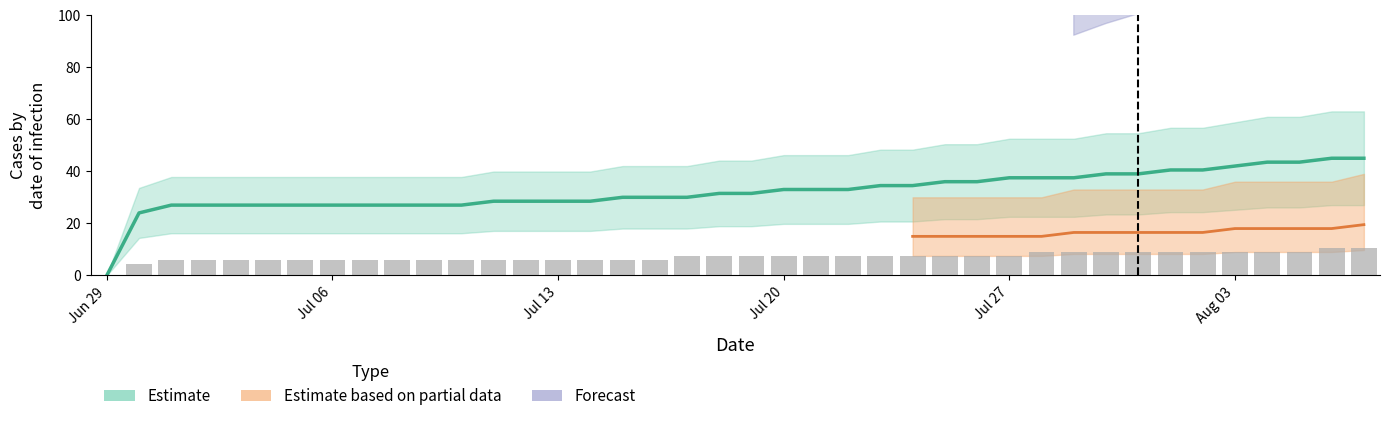

What is the sum of all values?

285.0